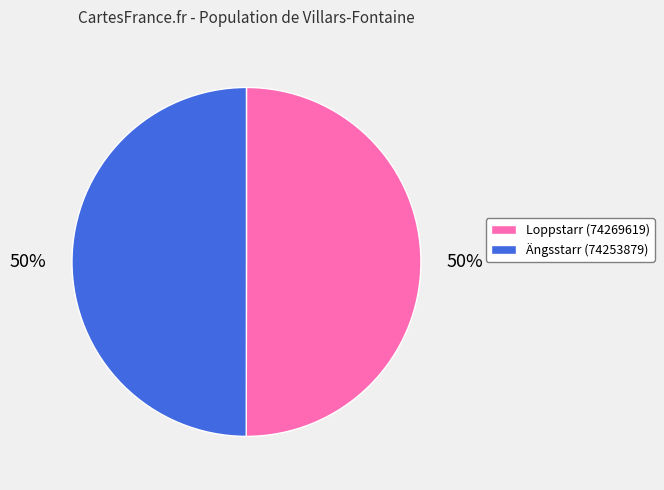

To the nearest percent, what is the combined percentage of Ängsstarr (74253879) and Loppstarr (74269619)?

100%